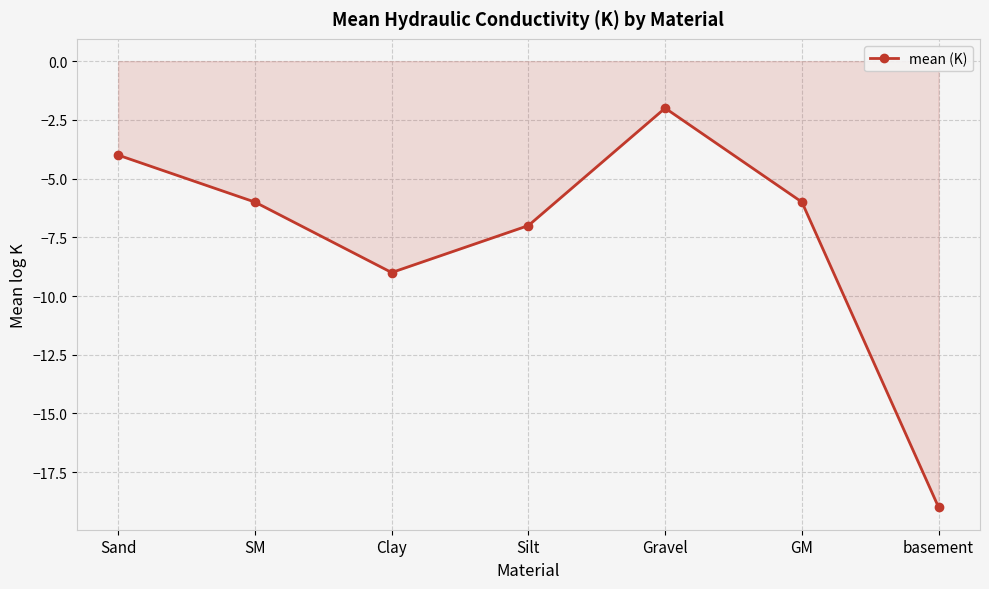

What is the change in value from Gravel to basement?

-17